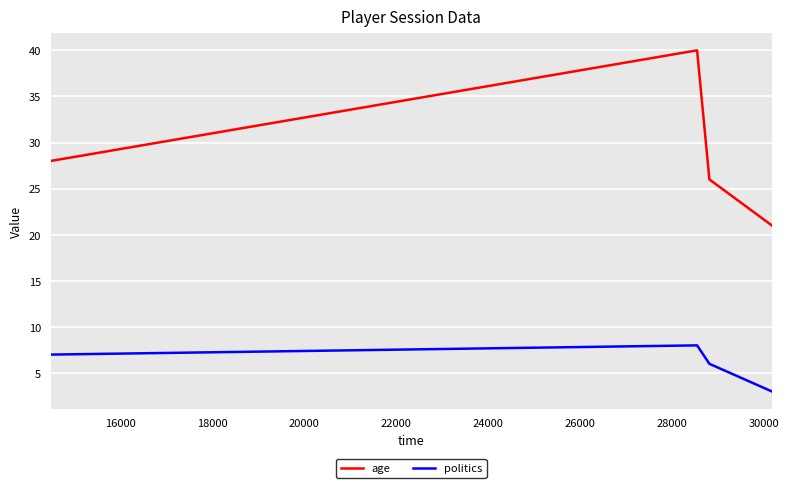

What are all the series names shown in the legend?

age, politics